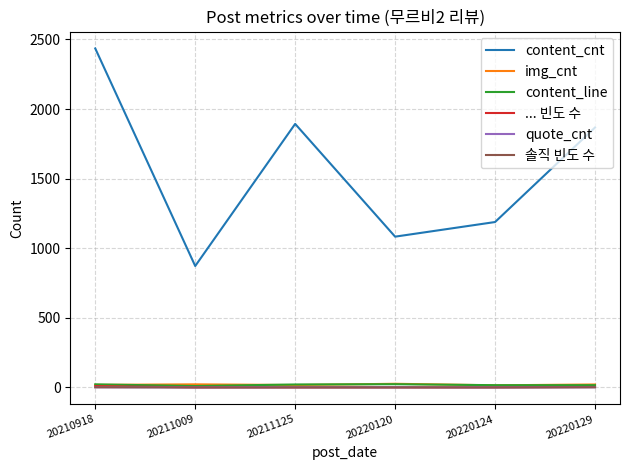

Which series has the widest spread of values?

content_cnt